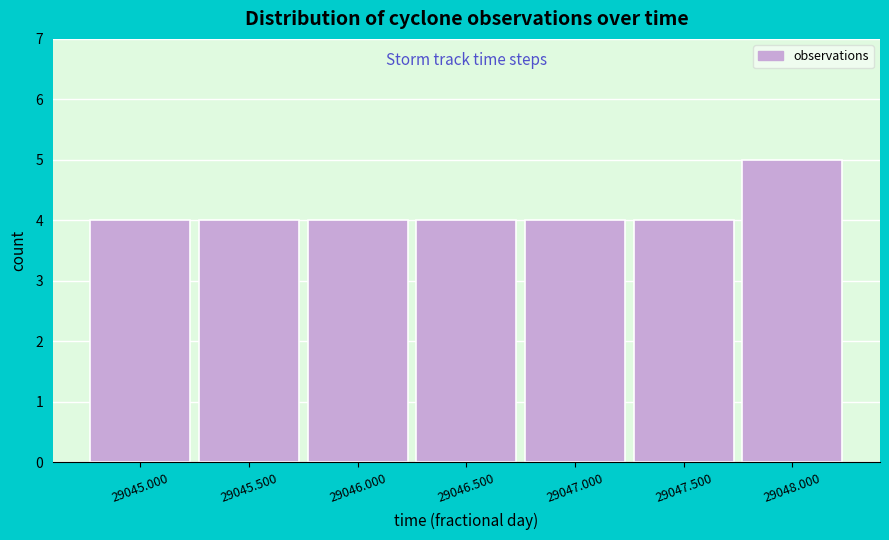

Reading left to right, extract all data points from this chart.

4	4	4	4	4	4	5